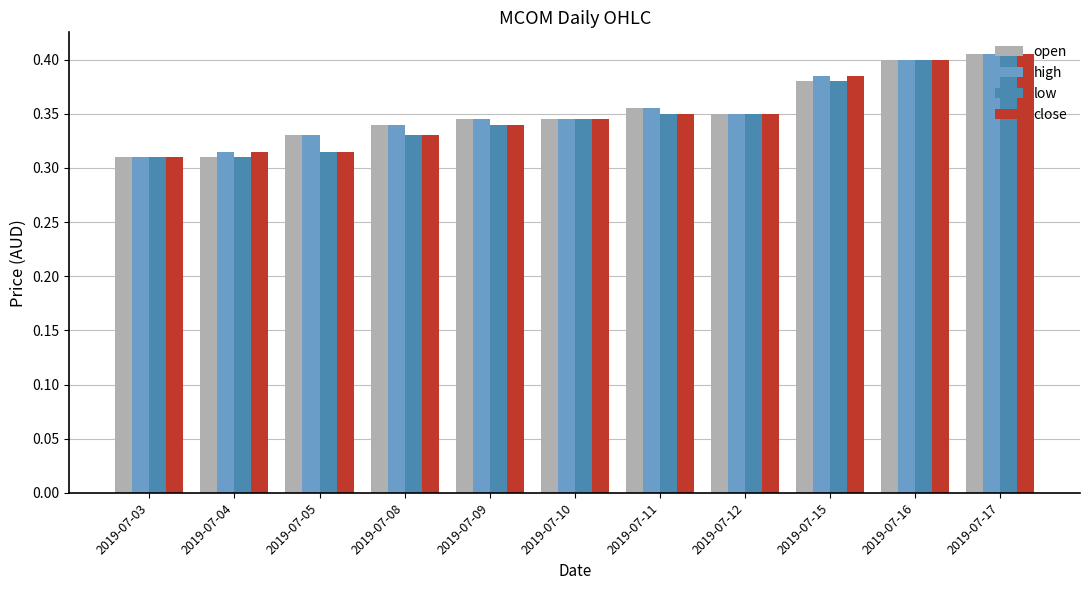

Between 2019-07-09 and 2019-07-15, which series saw the biggest shift?

close